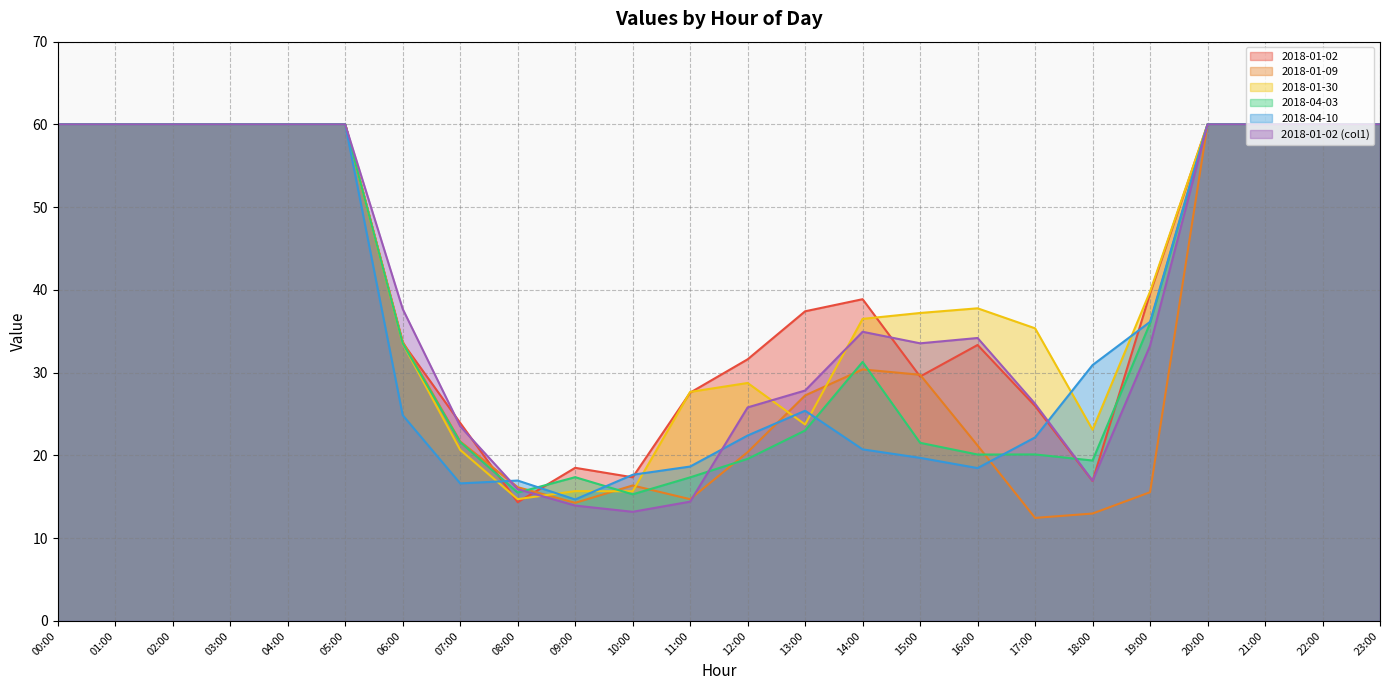

How many data points in 2018-01-30 are less than 37?

11